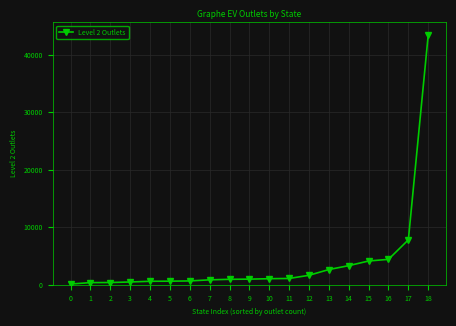

At which label is the value closest to 21757?

17